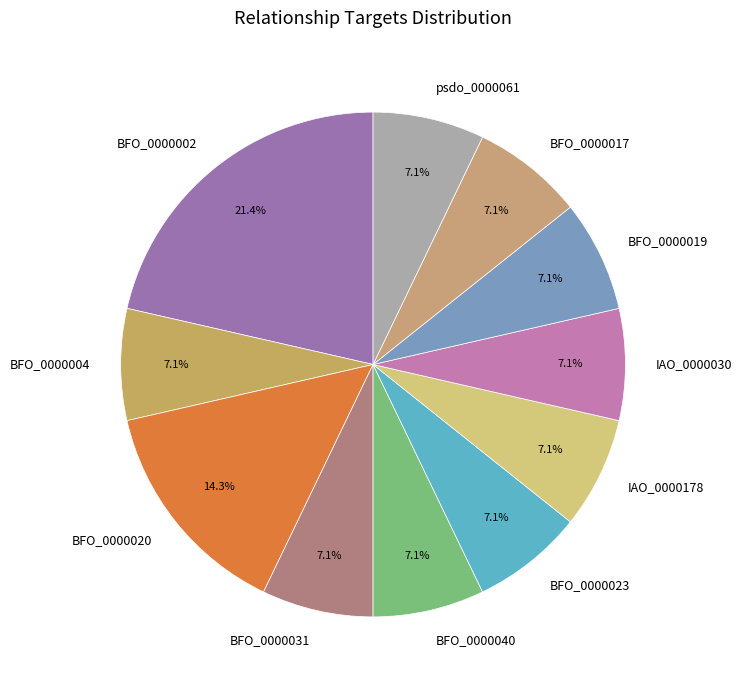

Is there a majority slice in this chart?

No